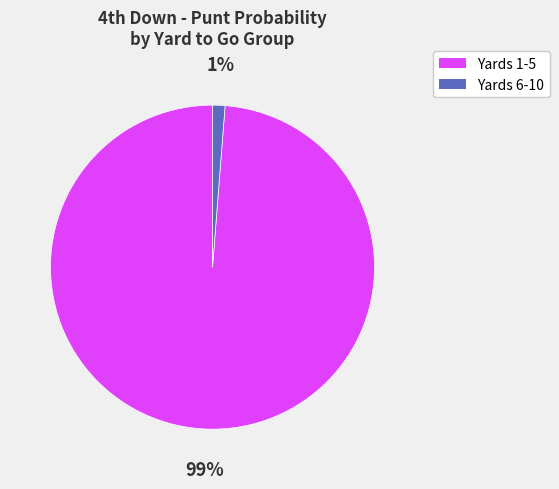

Rank the categories by value from lowest to highest.

Yards 6-10, Yards 1-5